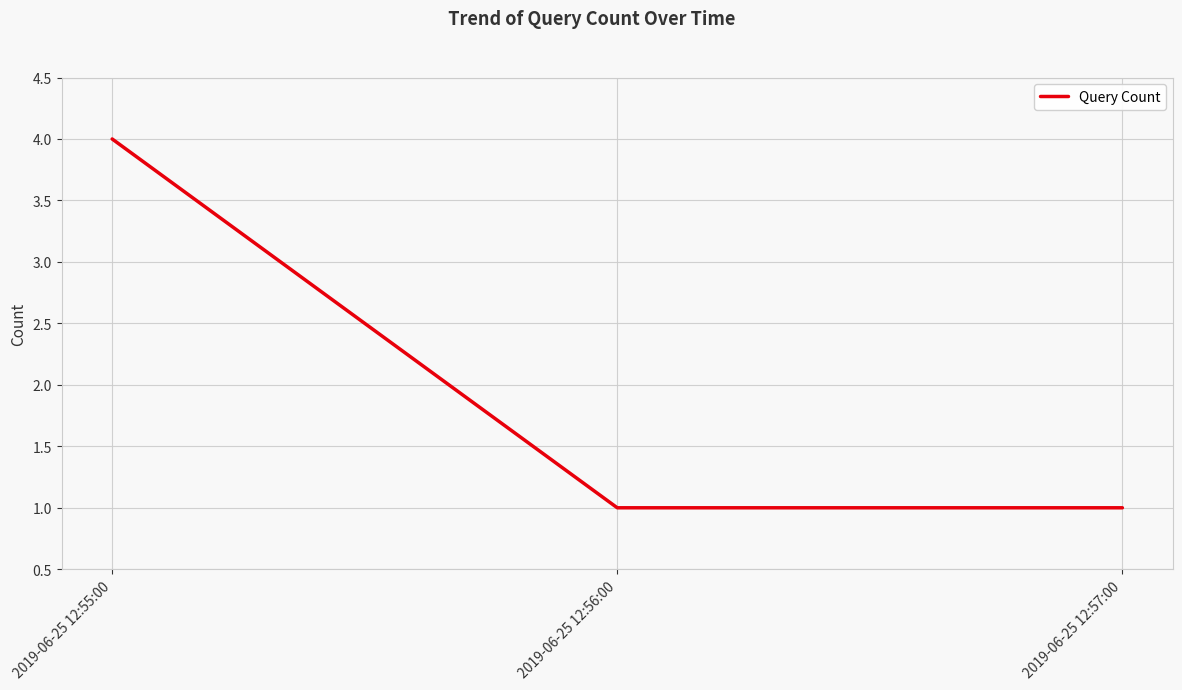

What value does the data have at 2019-06-25 12:57:00?

1